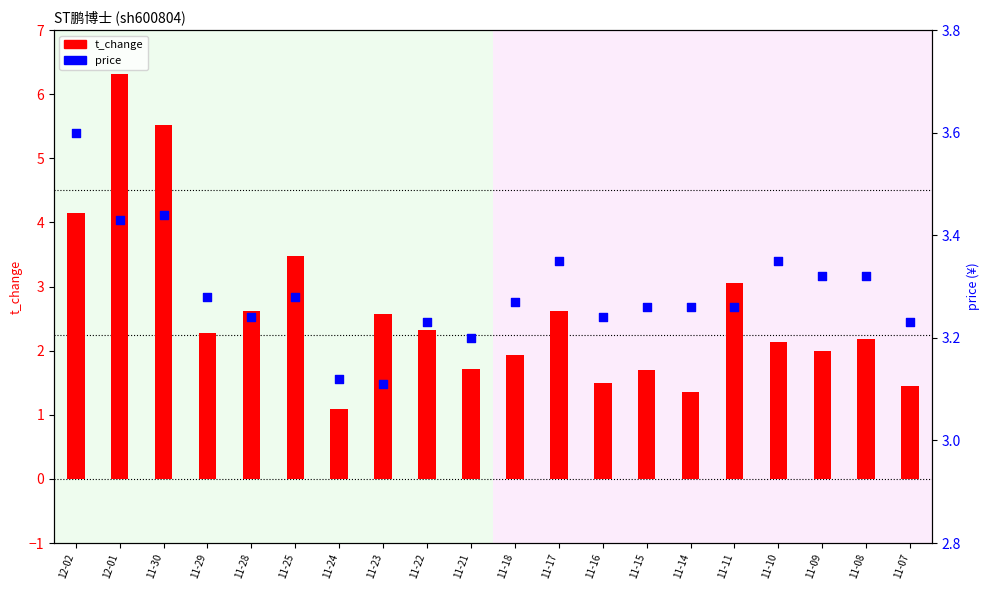

Which series has the largest total across all categories?

price